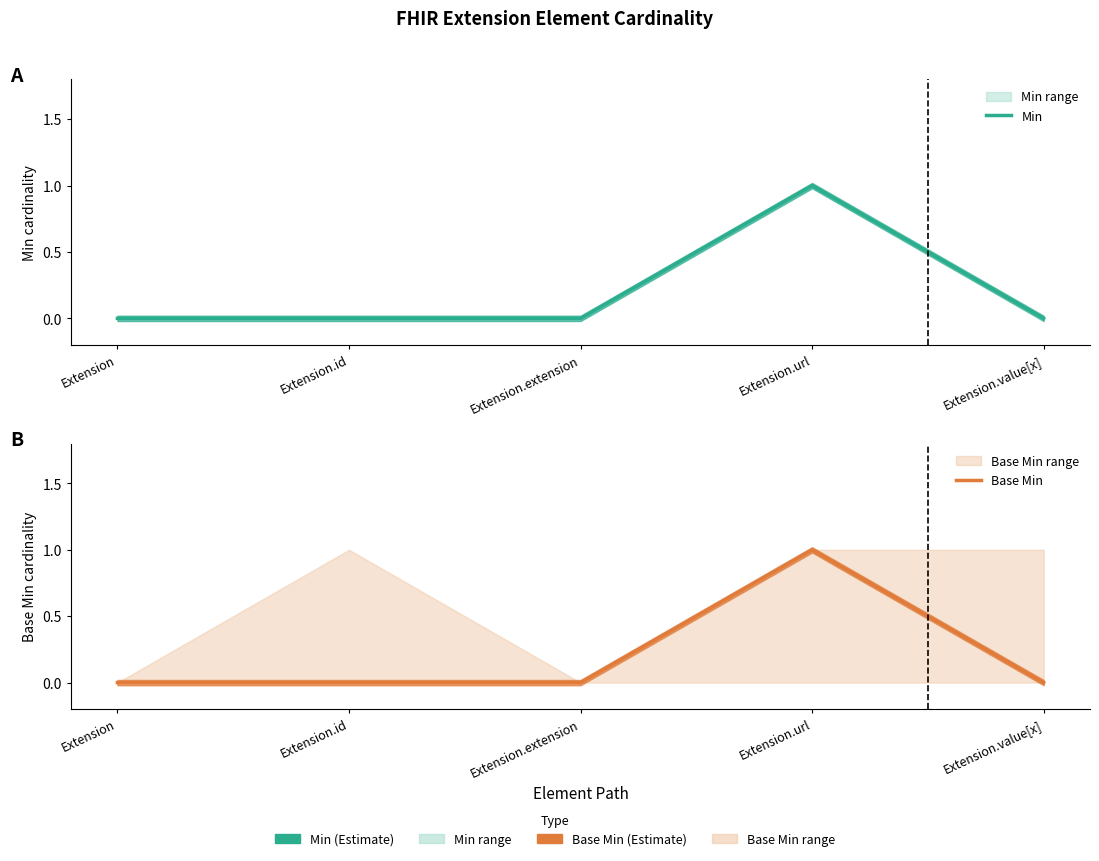

Which category has the lowest value in the Min series?

Extension